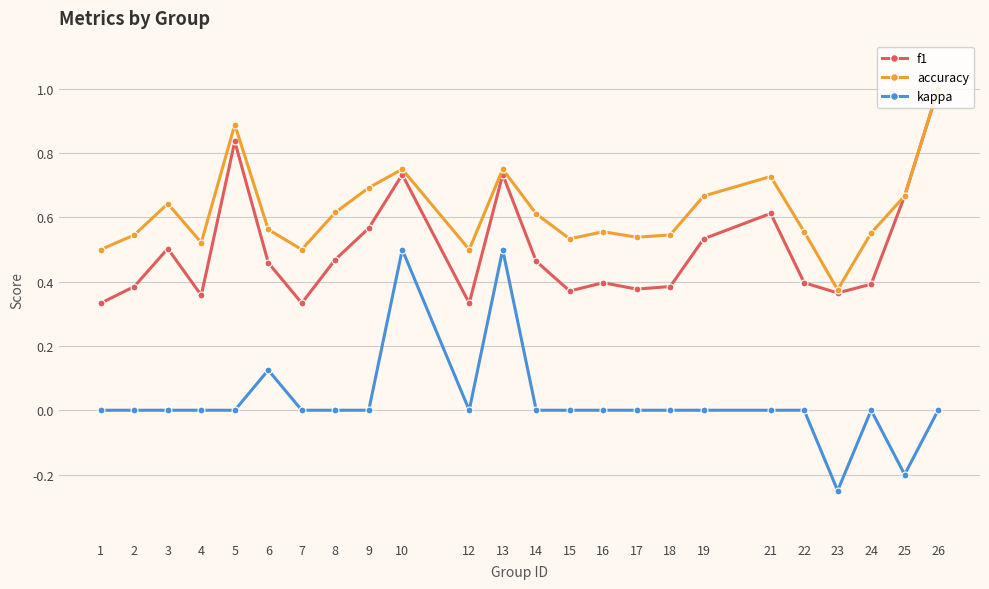

Rank the series by their average value, from highest to lowest.

accuracy, f1, kappa